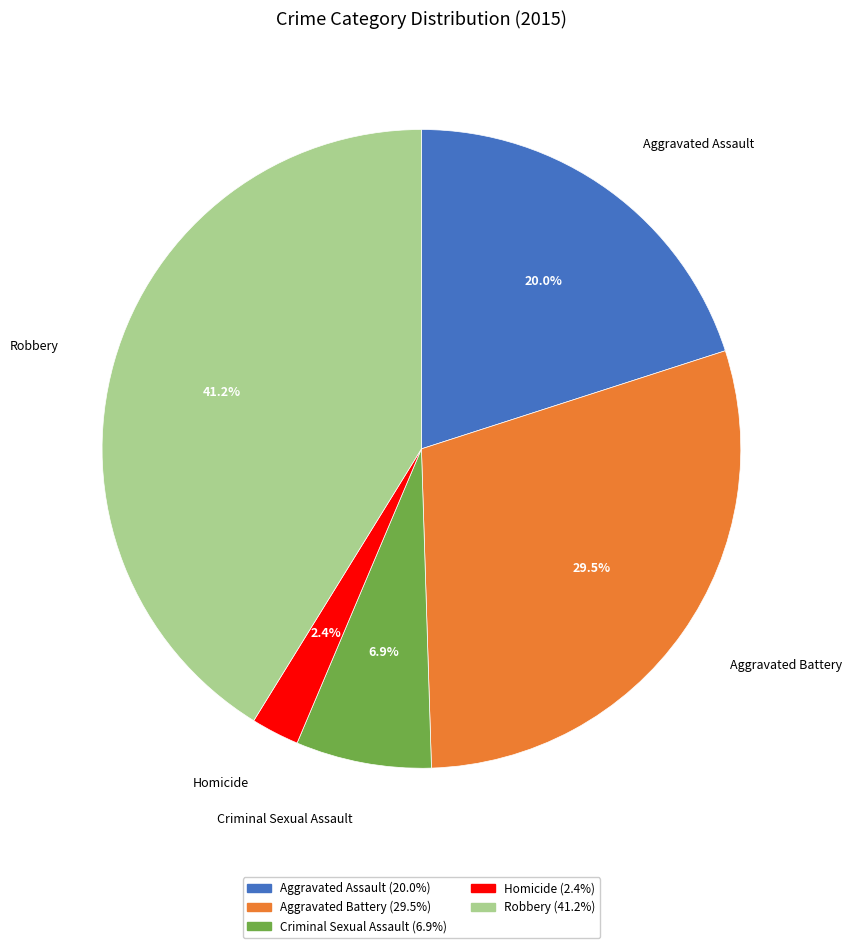

True or false: Criminal Sexual Assault accounts for 7% of the total.

True